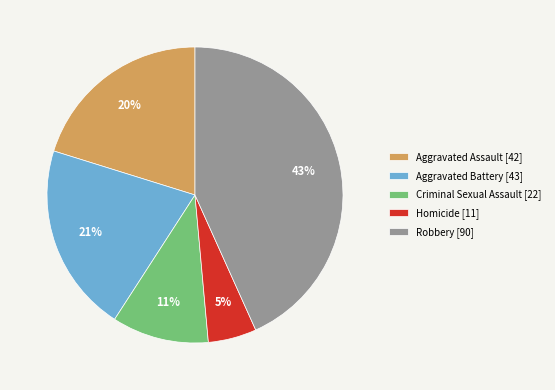

Combined, do Criminal Sexual Assault [22] and Aggravated Assault [42] account for over 50%?

No